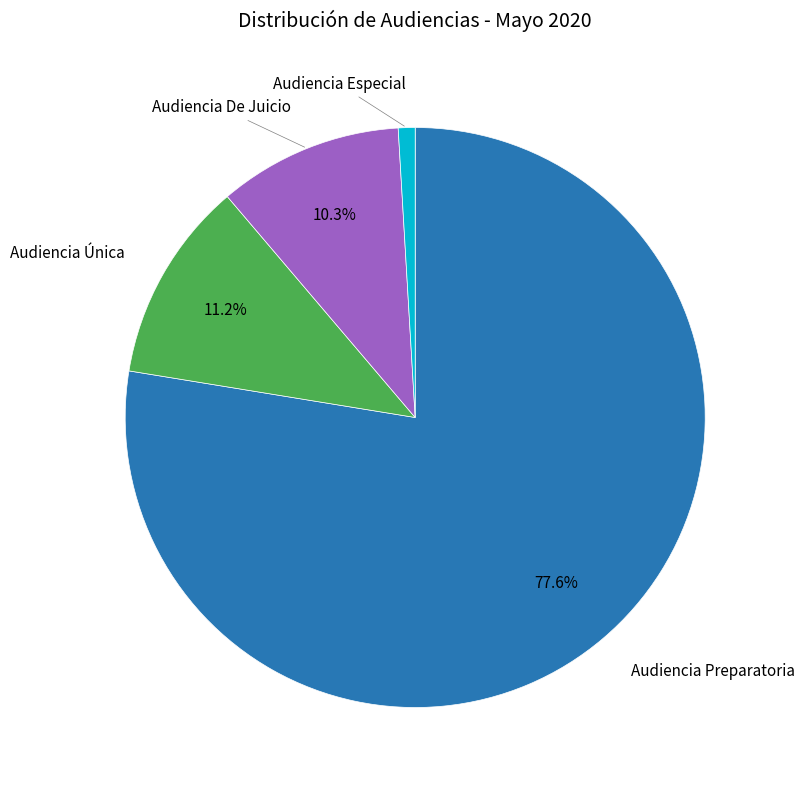

Does any single category account for the majority?

Yes